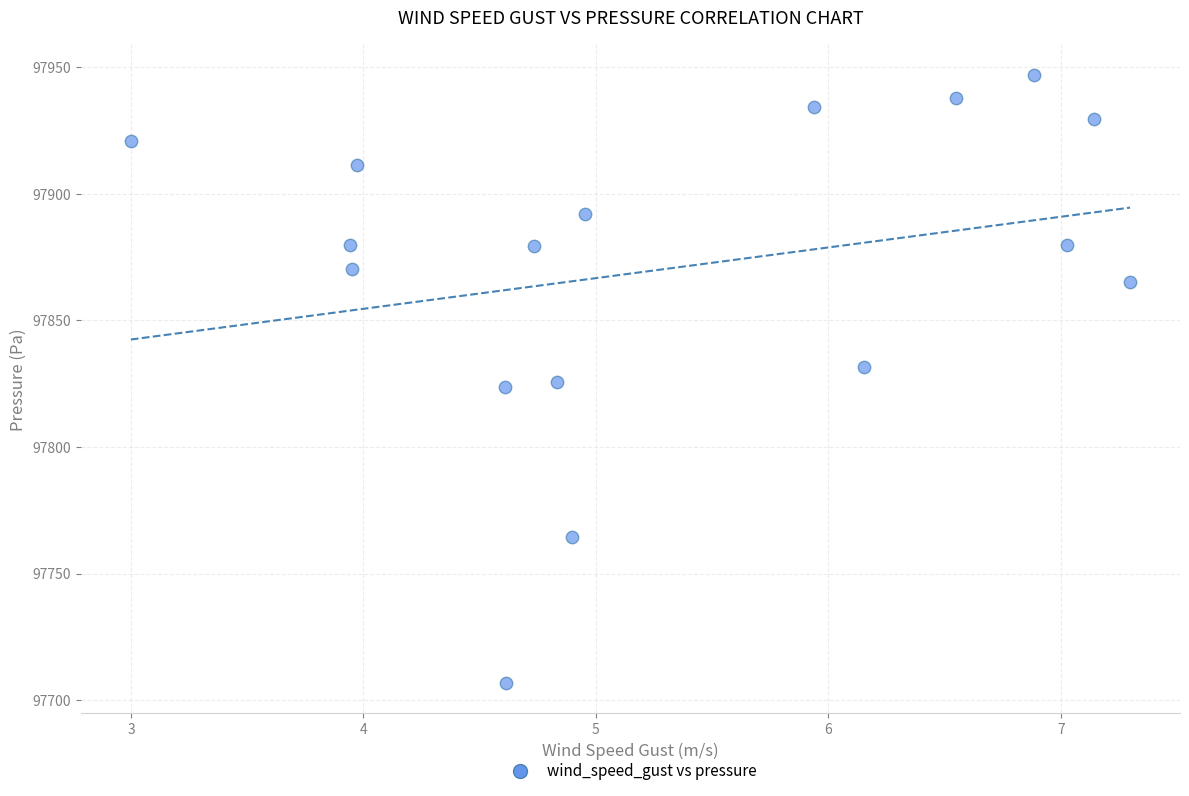

What is the range of X values (max minus min)?

4.3